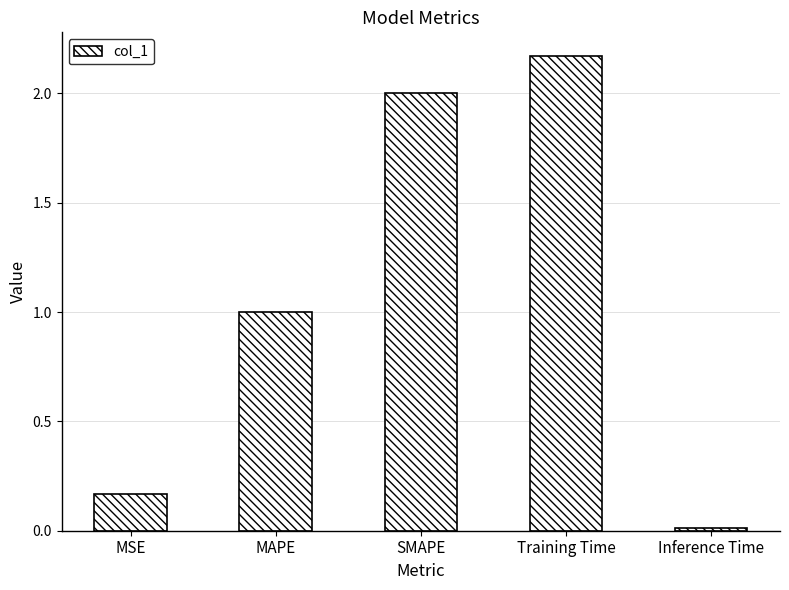

What is the change in value from MSE to Inference Time?

-0.2